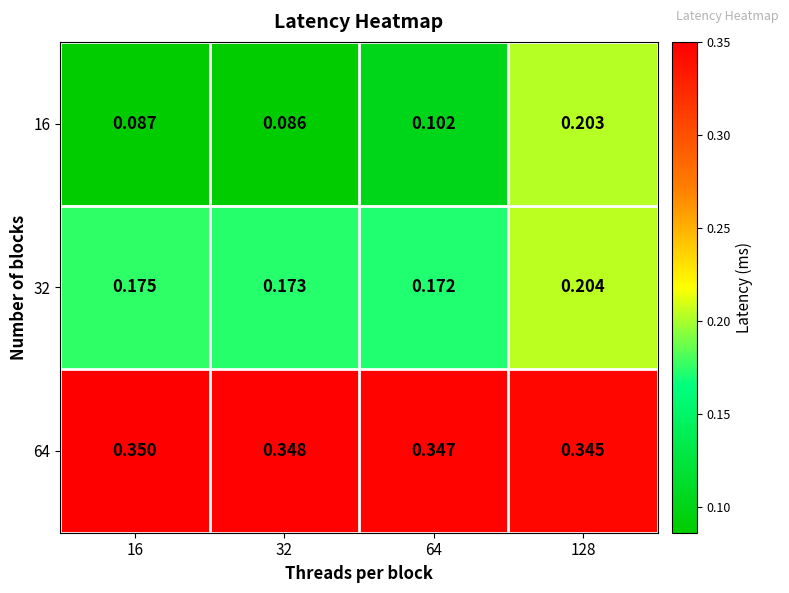

Is the value of 16 at 16 greater than the value of 32 at 128?

No